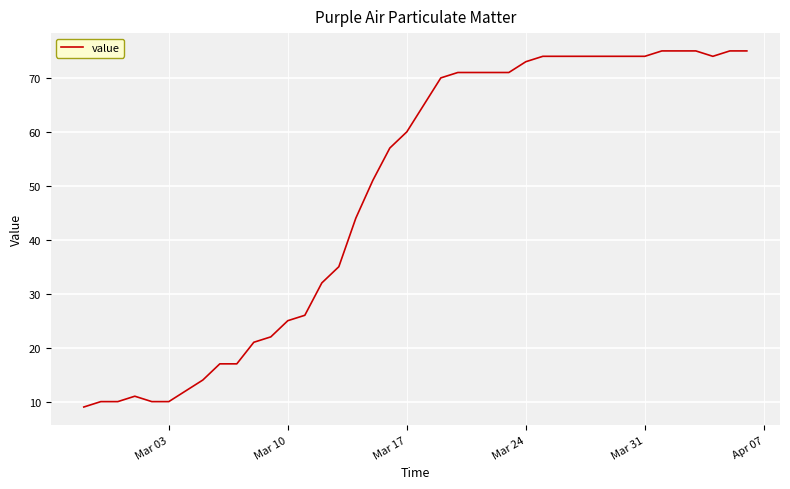

What is the smallest value displayed?

9